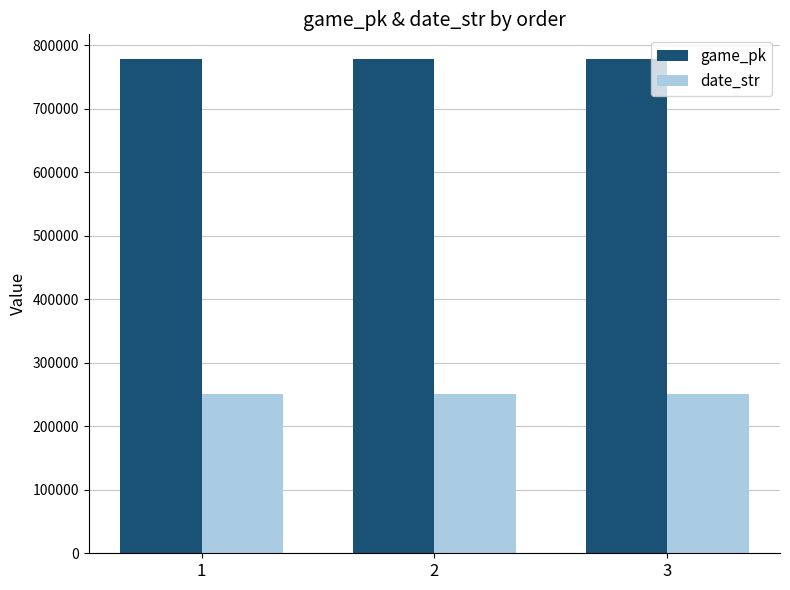

How many game_pk values are between 778330 and 778361?

3